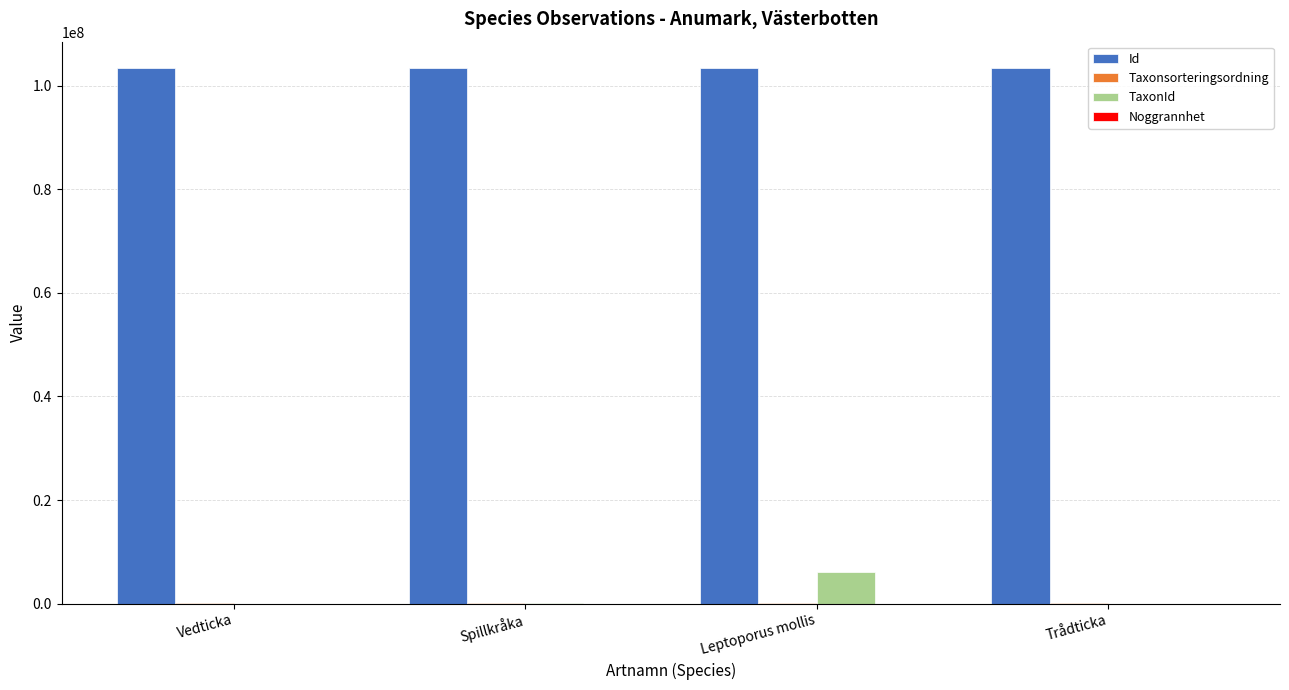

Count the number of categories in the chart.

4